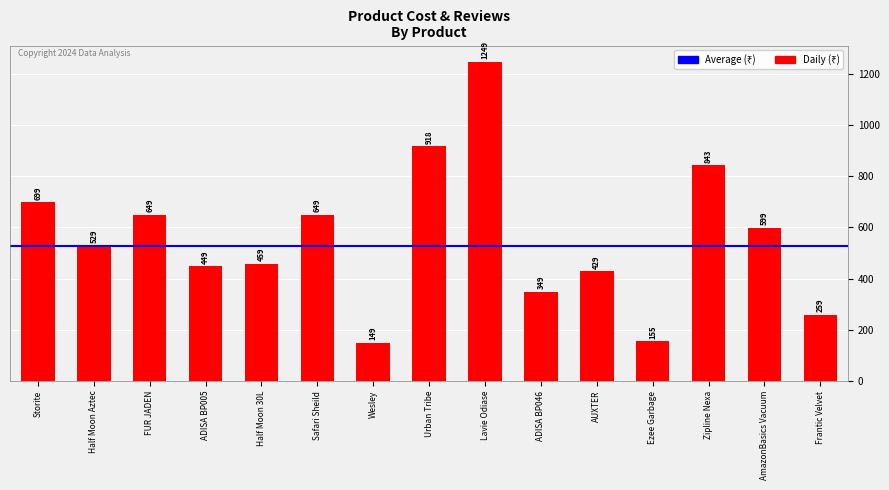

What is the approximate value at Lavie Odiase, to the nearest 50?

1250